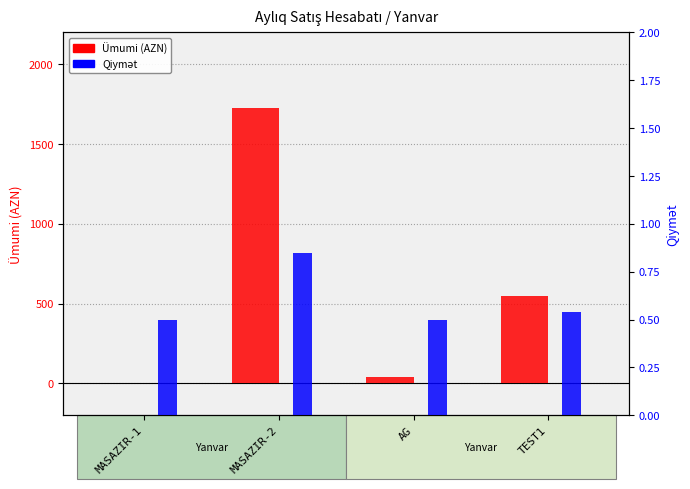

Rank the series by their average value, from highest to lowest.

Ümumi (AZN), Qiymət